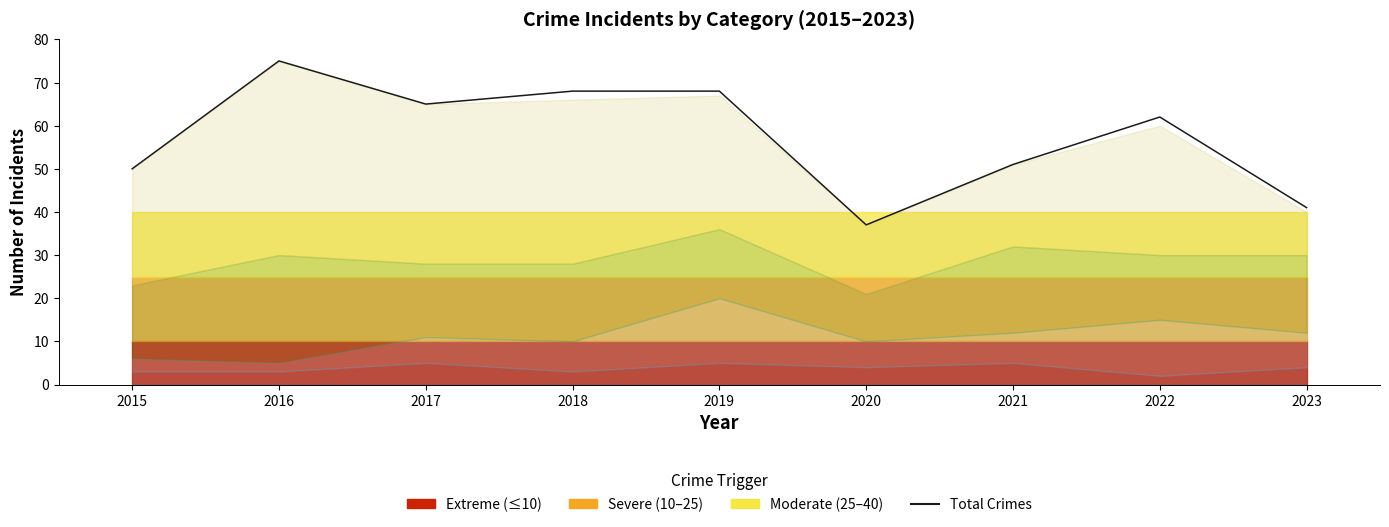

Rank the categories by value from lowest to highest.

2020, 2023, 2015, 2021, 2022, 2017, 2018, 2019, 2016